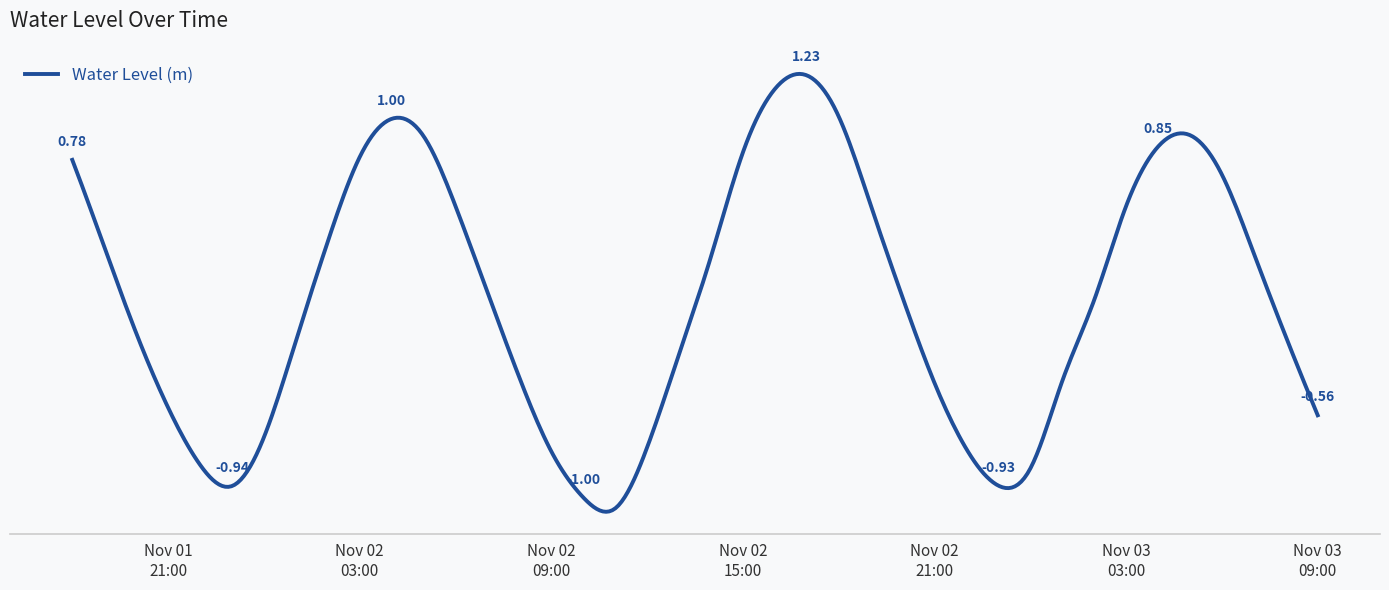

Does the chart have visible grid lines?

No